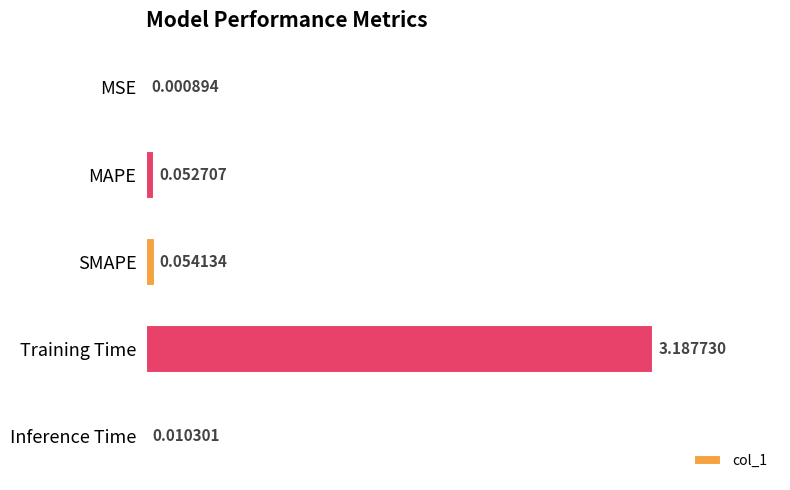

What is the change in value from Training Time to Inference Time?

-3.2